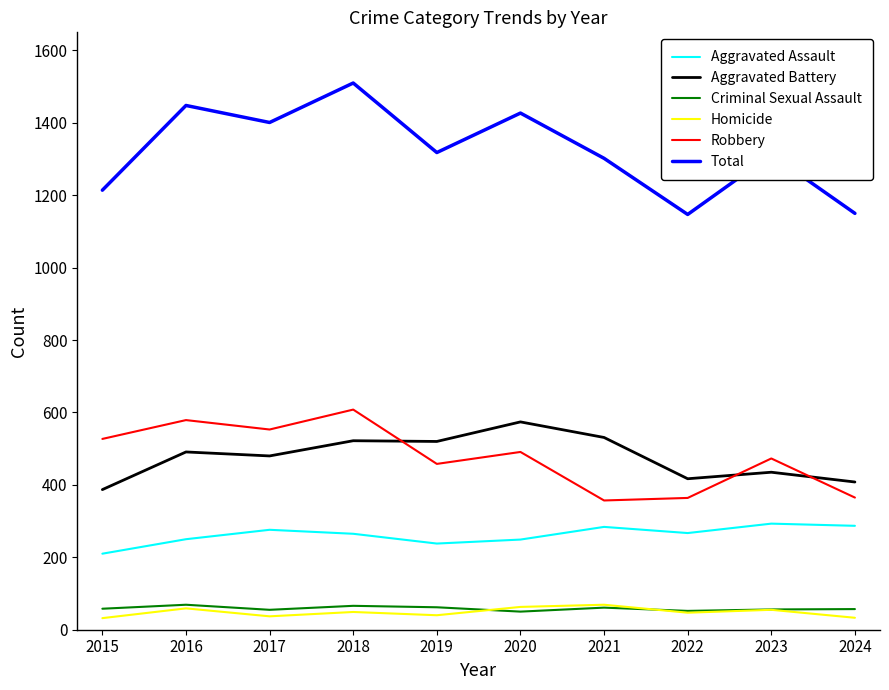

The Aggravated Battery series shows 417 at 2022. True or false?

True